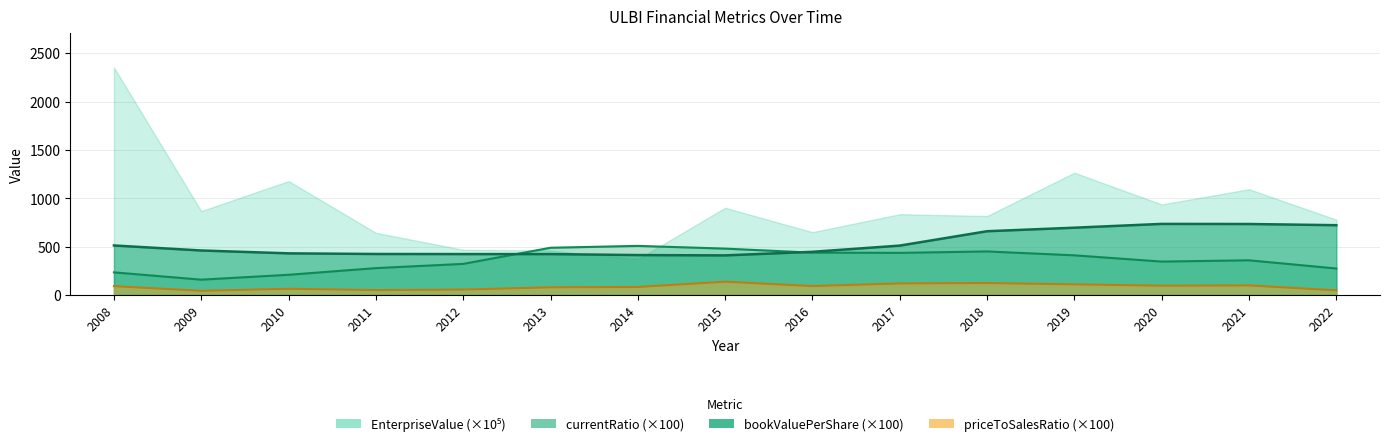

At which category does currentRatio reach its first local peak?

2014